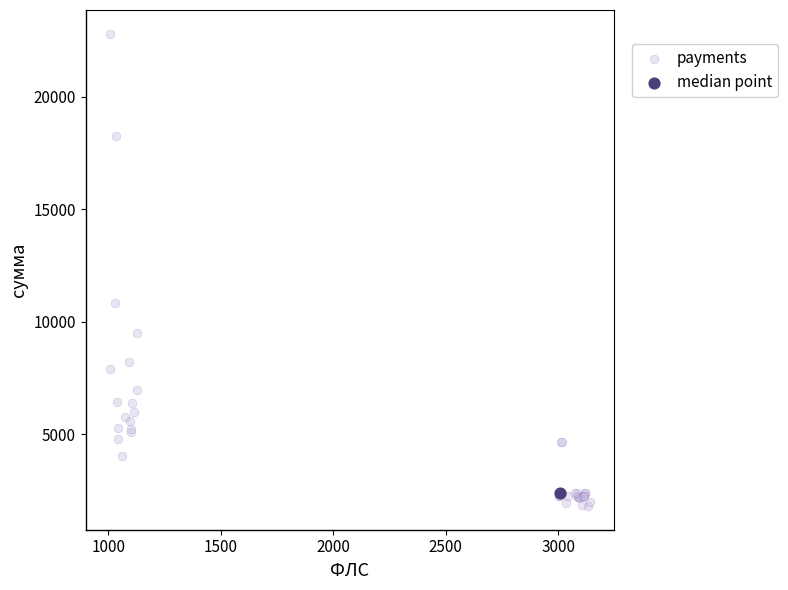

What are all the series names shown in the legend?

payments, median point